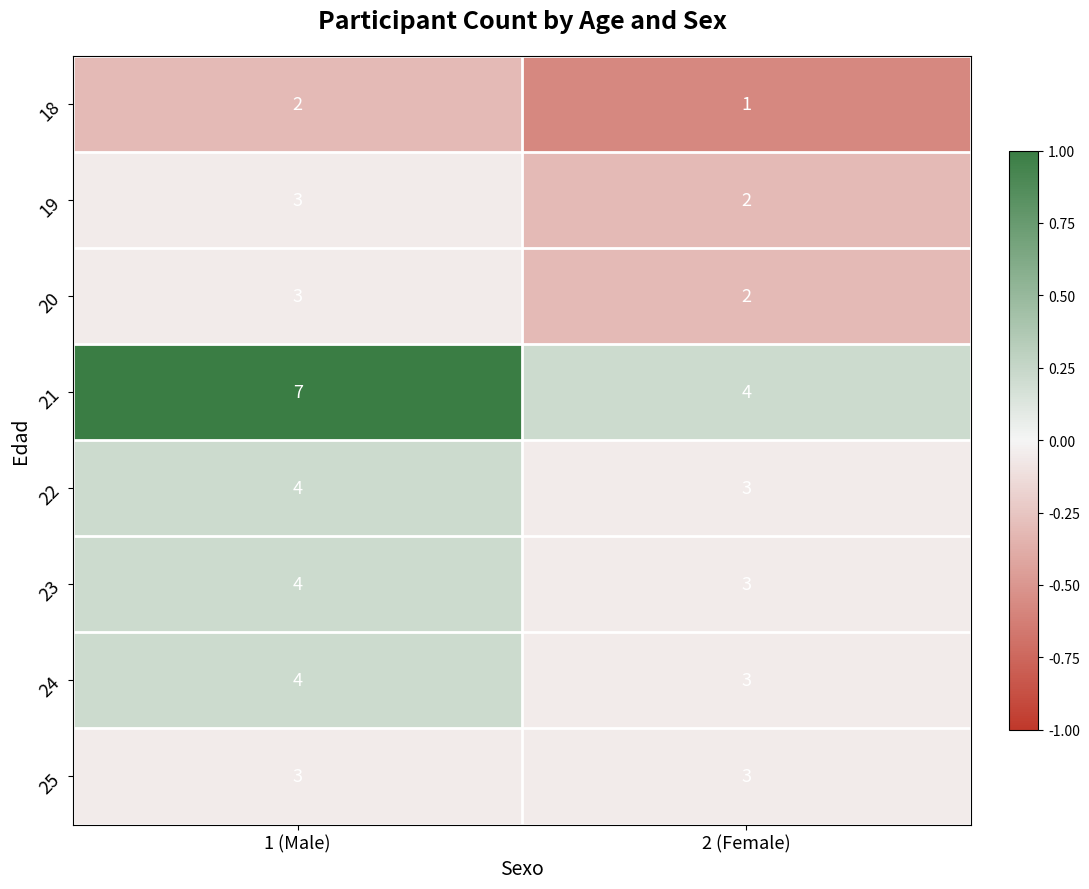

What is the total value across all series at 2 (Female)?

21